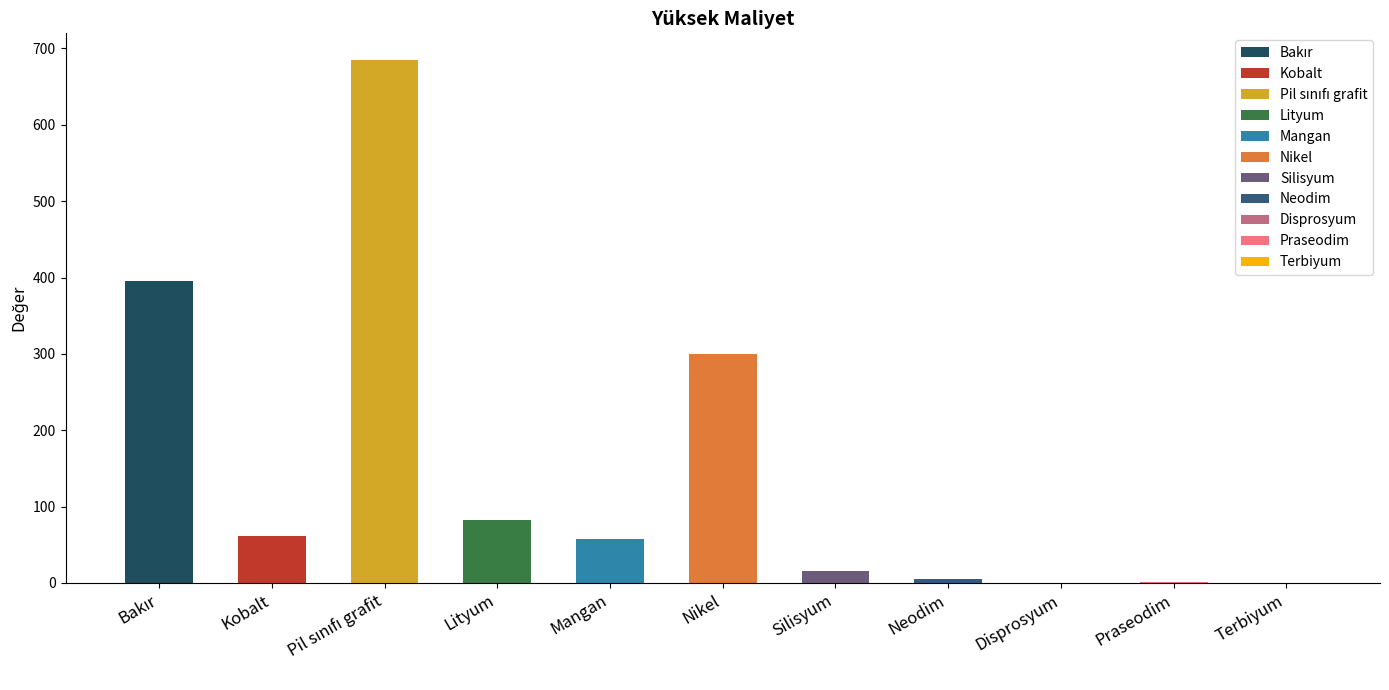

Reading left to right, extract all data points from this chart.

395.9	61.8	685.6	82.9	57.0	299.3	16.0	5.2	0.5	0.8	0.1